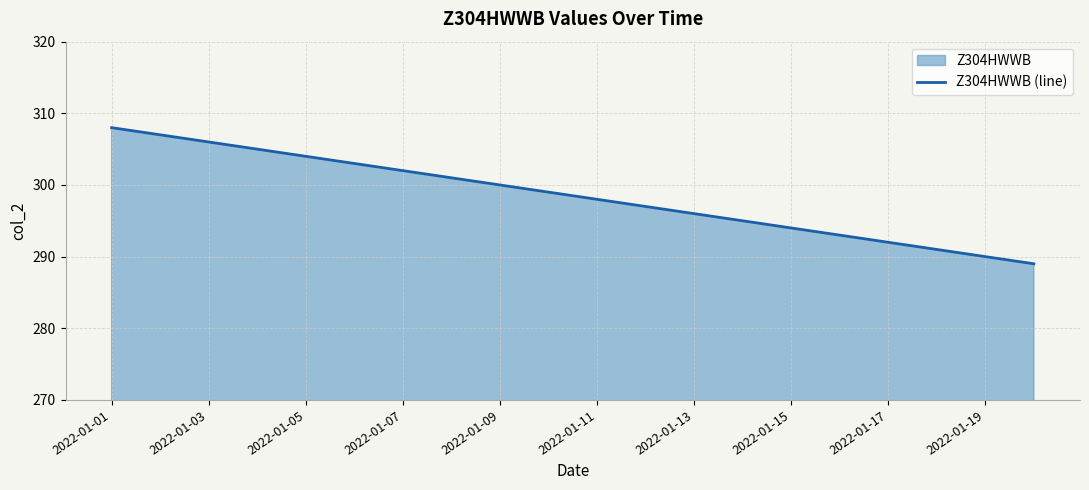

The value at 2022-01-03 is 306. True or false?

True